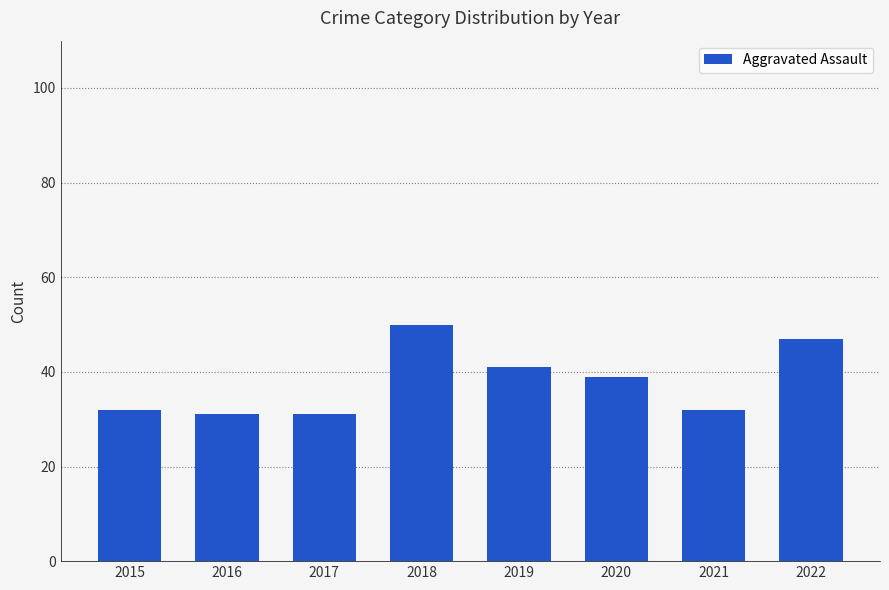

Reading right to left, transcribe all the data shown in this chart.

2022=47	2021=32	2020=39	2019=41	2018=50	2017=31	2016=31	2015=32